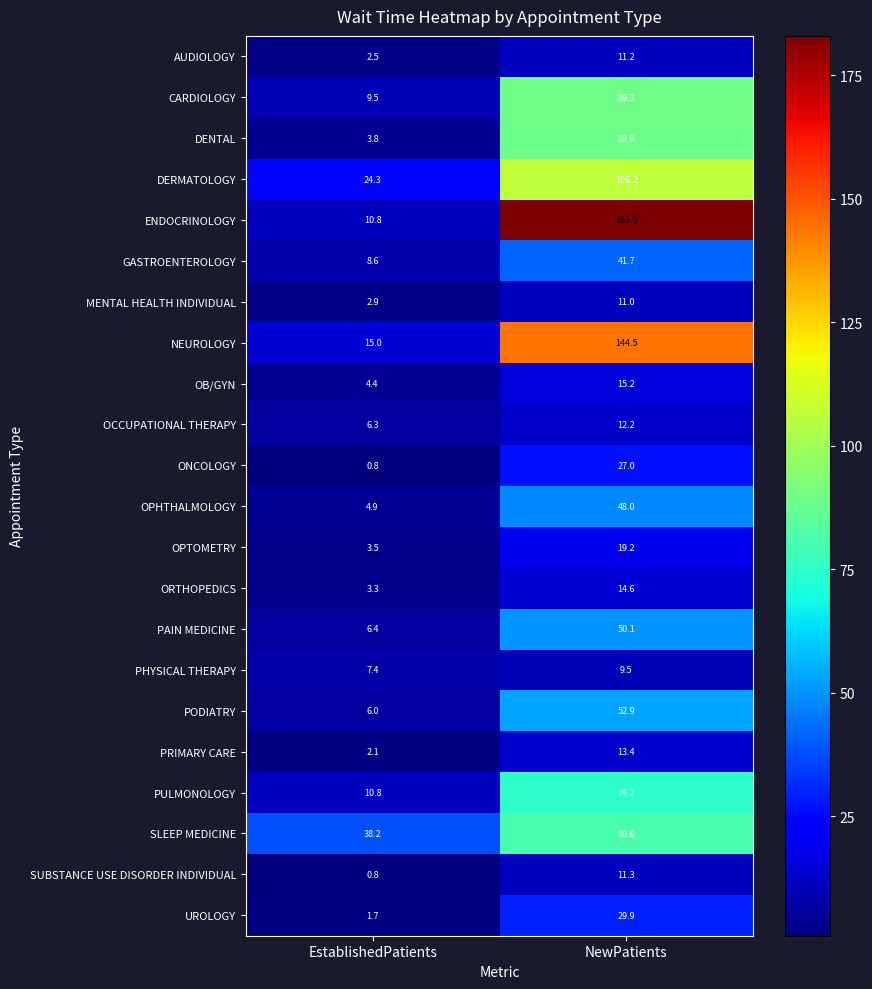

What is the smallest value displayed?

0.8